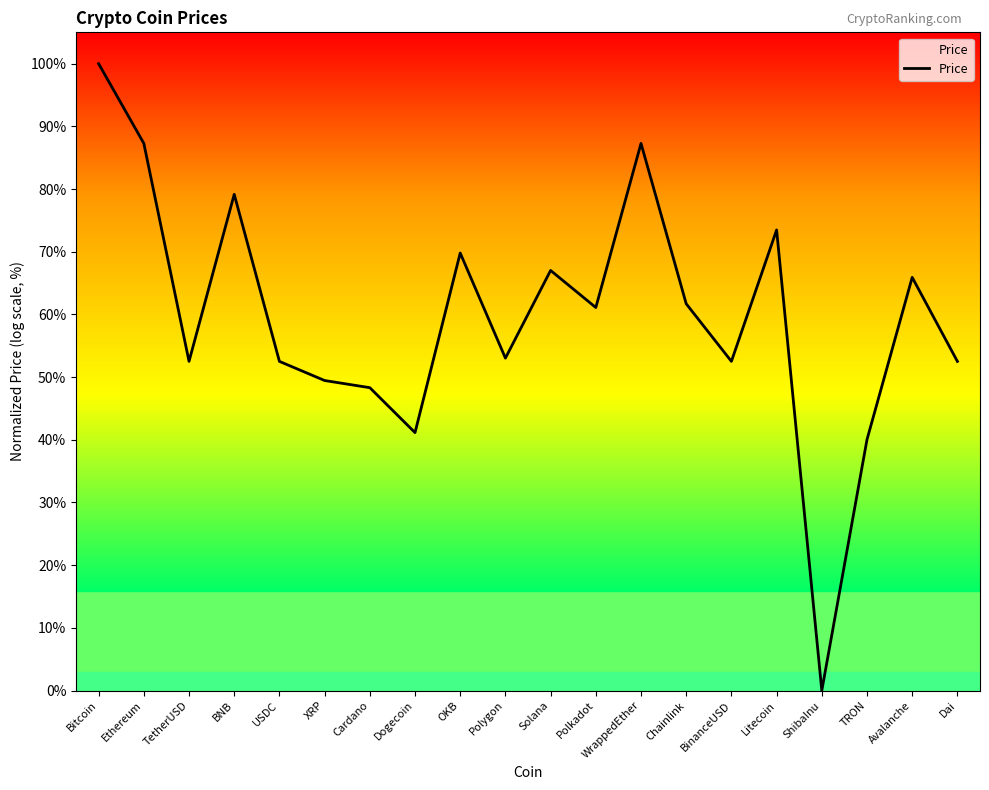

Between ShibaInu and USDC, which is larger?

USDC